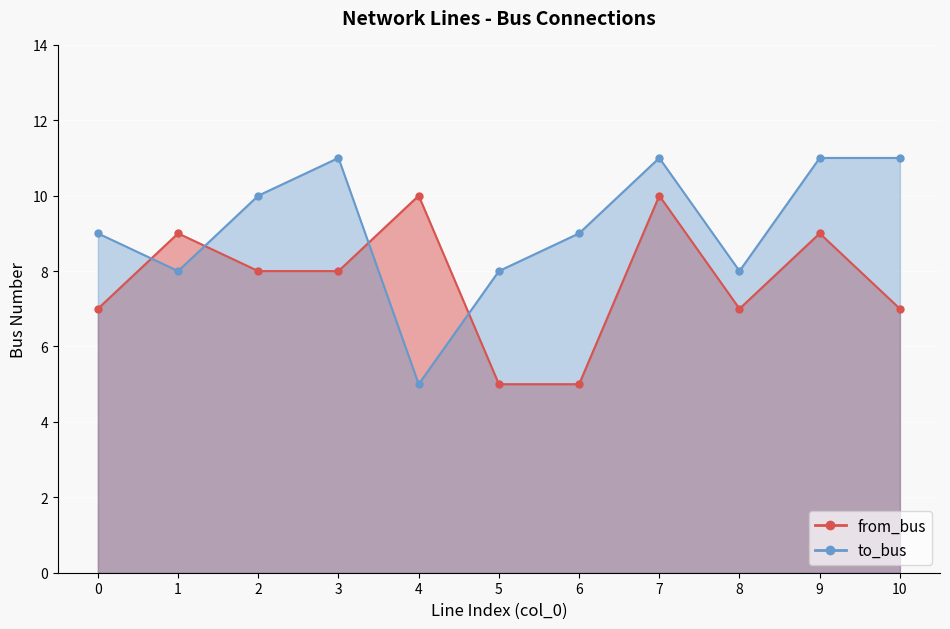

Rank the series at 0 from highest to lowest value.

to_bus, from_bus